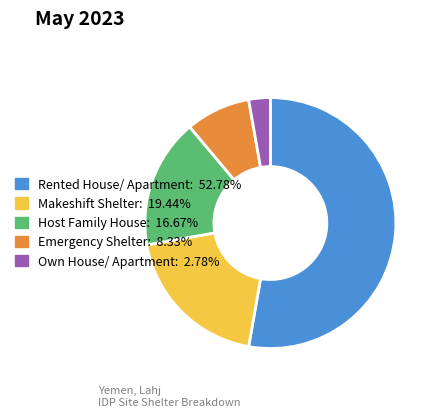

Is there a majority slice in this chart?

Yes